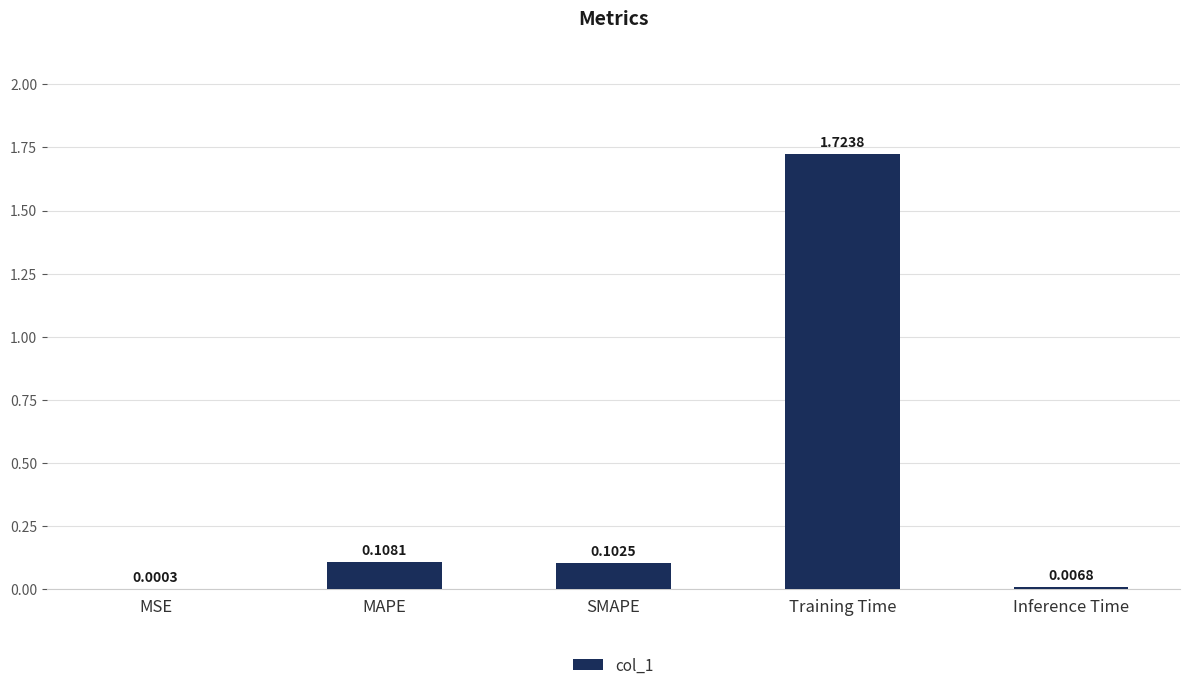

What is the change in value from MAPE to Training Time?

+1.6